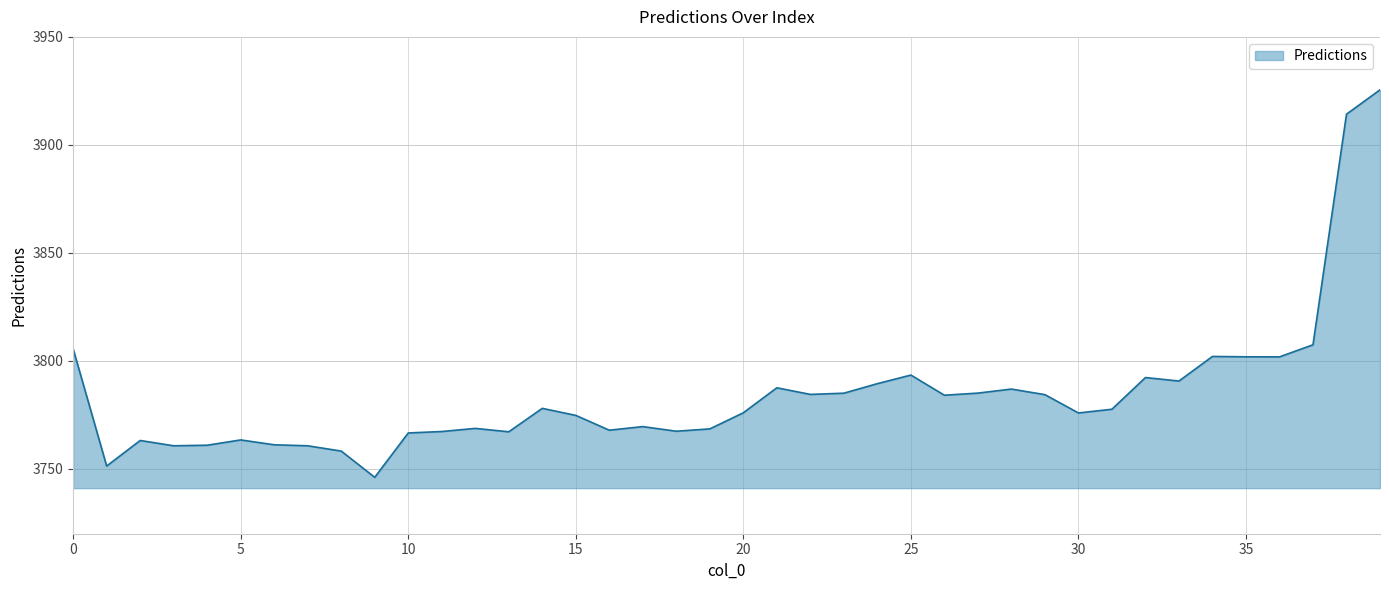

How many interior local valleys (lower than both neighbors) does the data have?

11